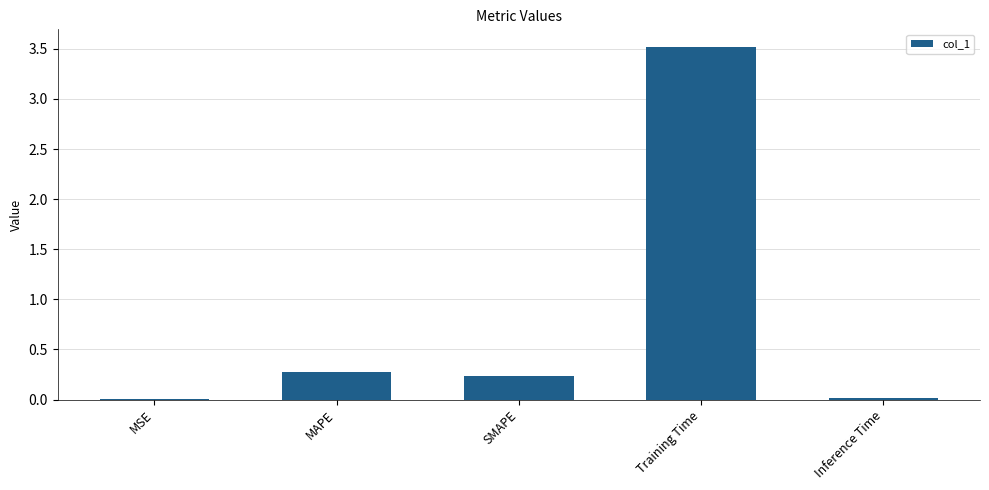

Where is the data nearest to the value 1?

MAPE